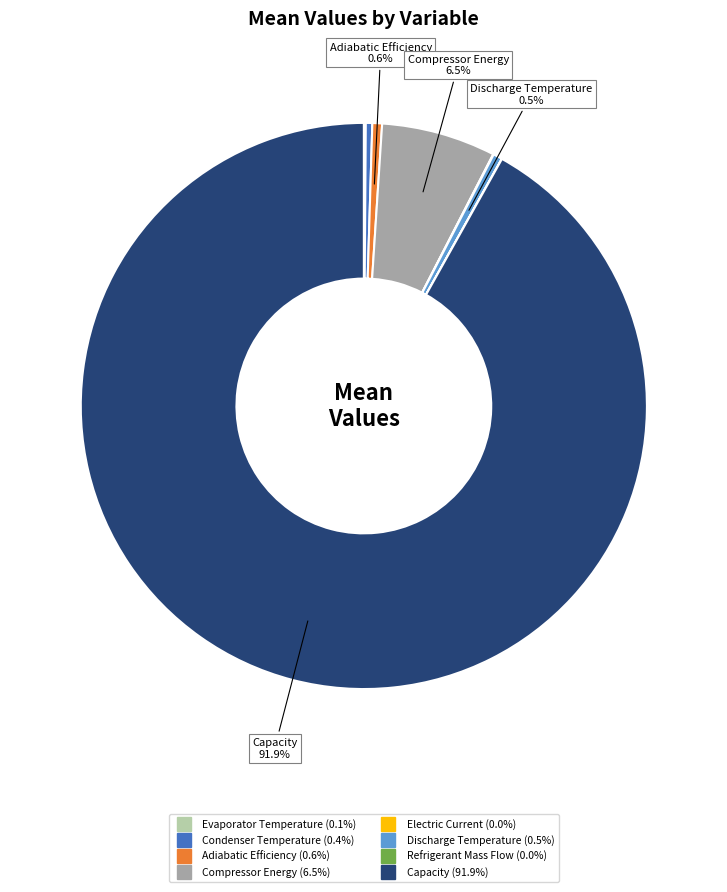

Does Compressor Energy represent more than half of the total?

No